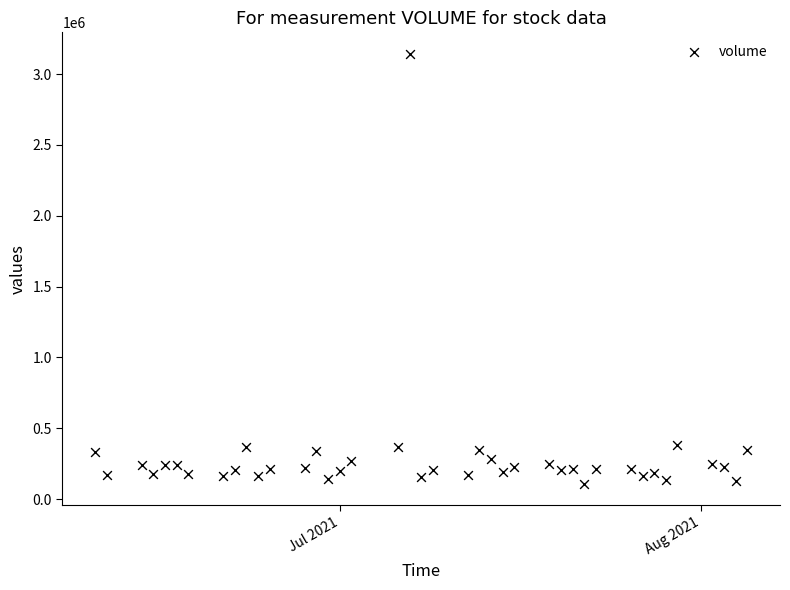

What is the range of Y values (max minus min)?

3036400